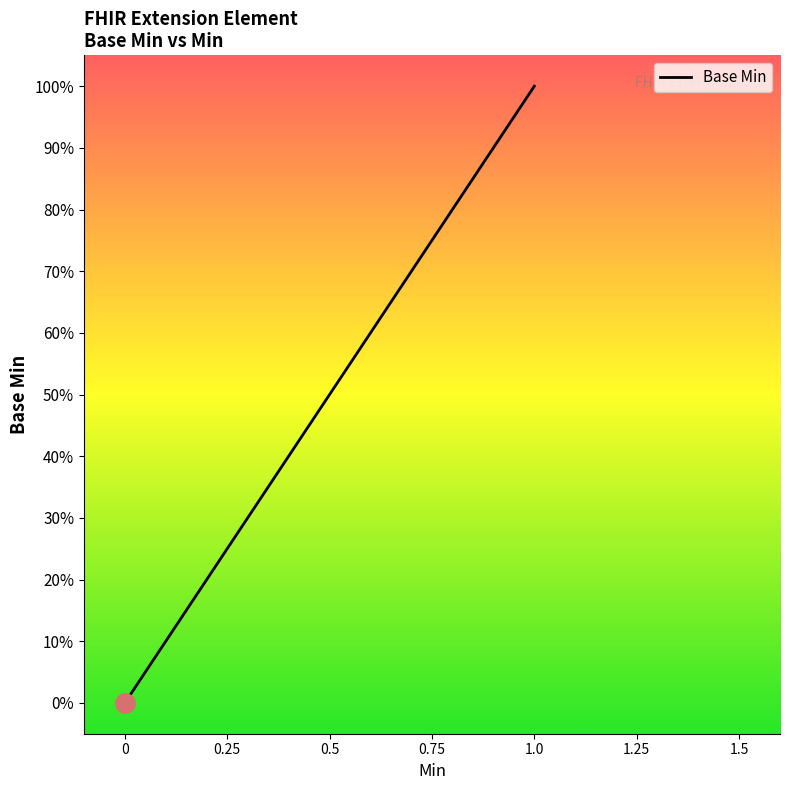

What is the label of the 2nd point from the right?

Extension.url